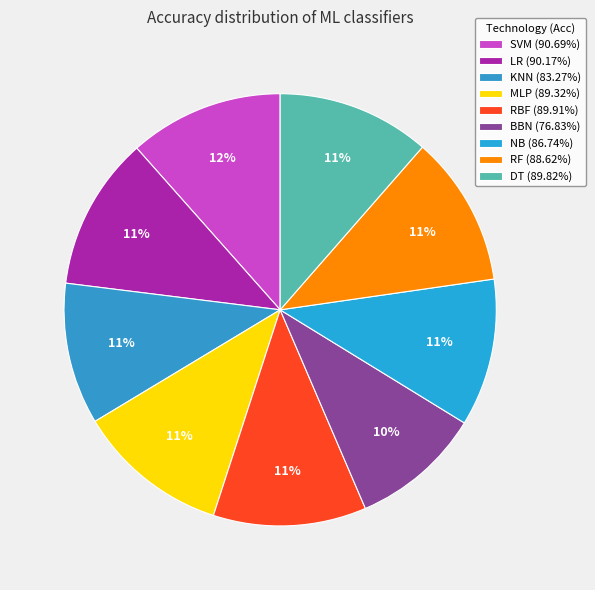

To the nearest percent, what is the difference between the largest and smallest slice percentages?

2%